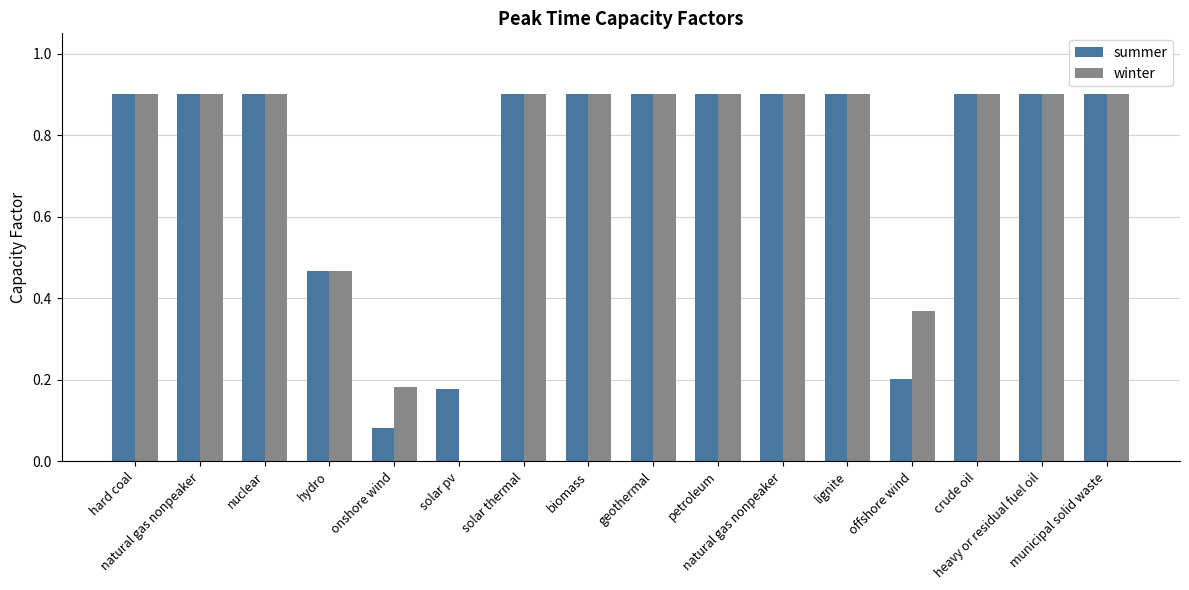

How many groups of bars are there?

16